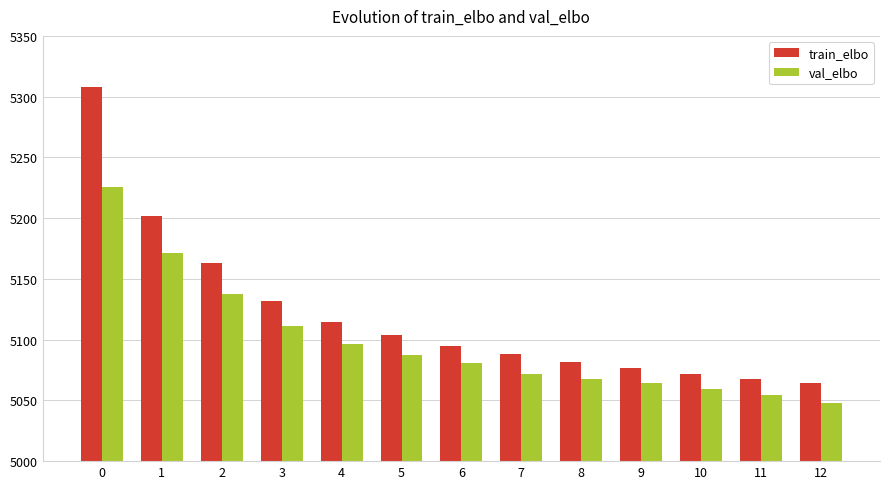

What value does the train_elbo series have at 9?

5076.7